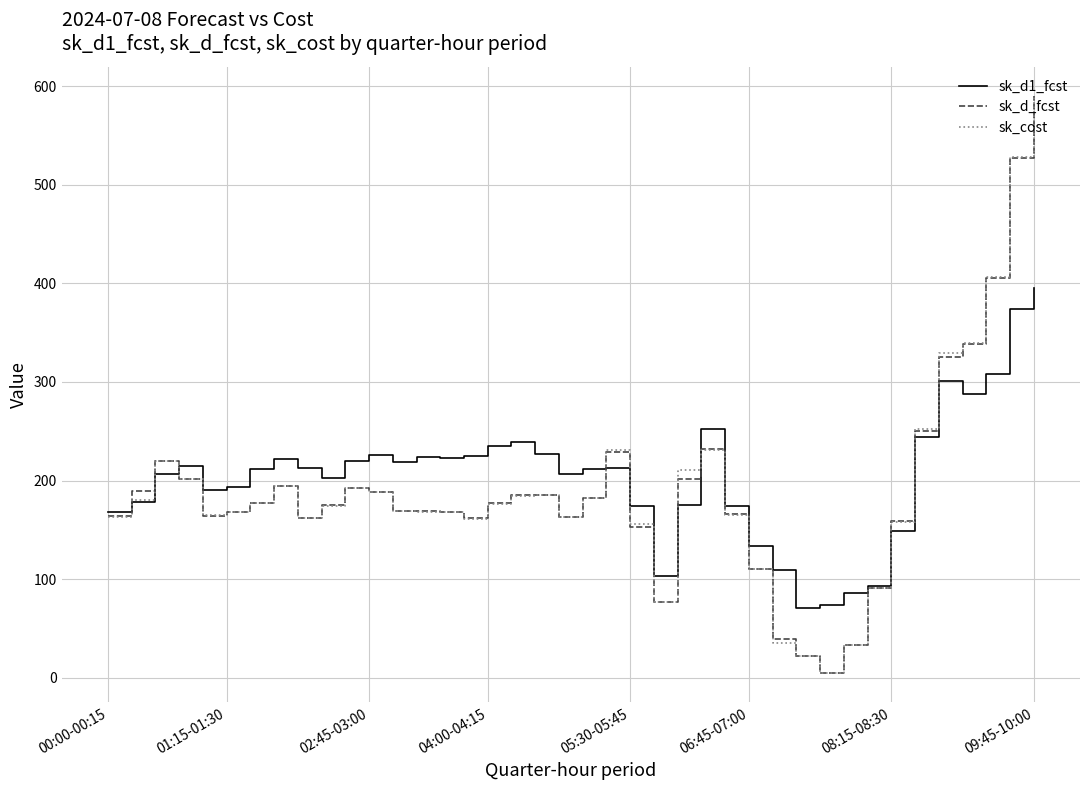

In sk_d_fcst, how many points are higher than both neighbors (excluding endpoints)?

6